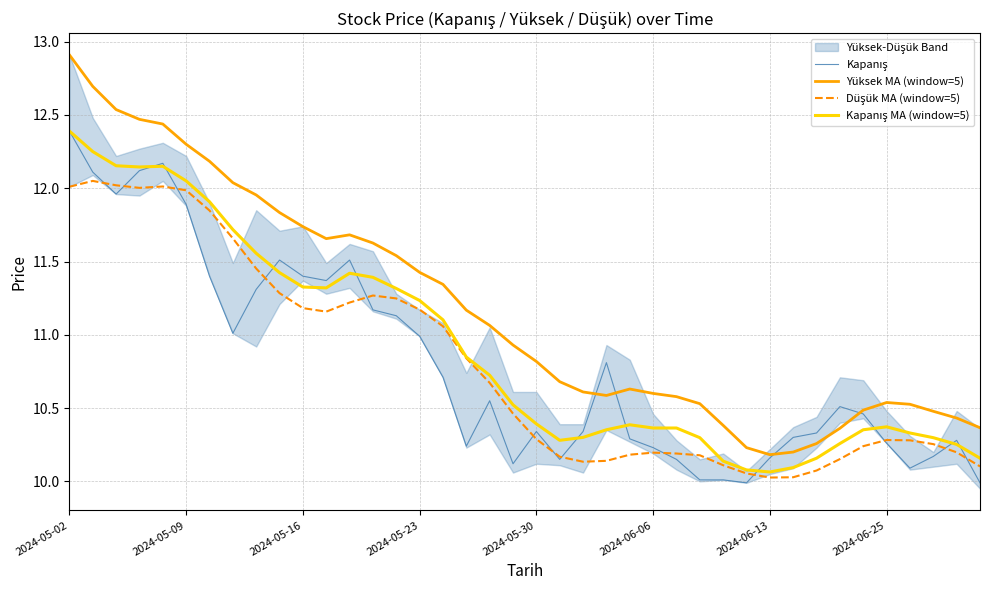

Does the chart display data point markers on the line(s)?

No